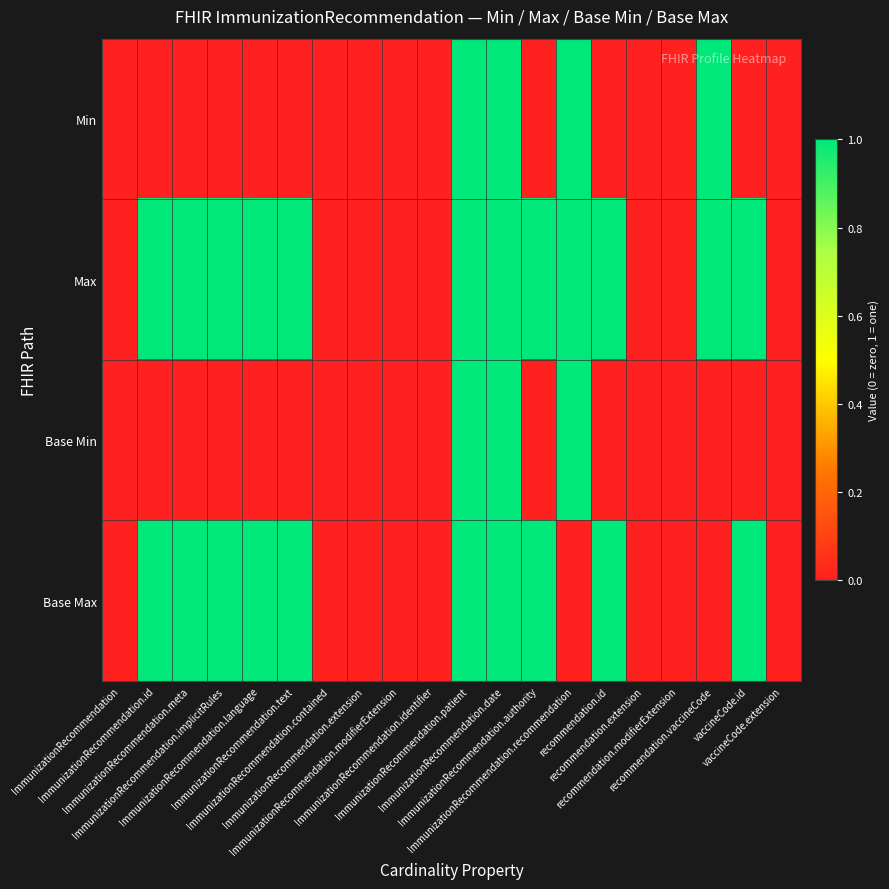

At which category does the chart reach its minimum across all series?

ImmunizationRecommendation